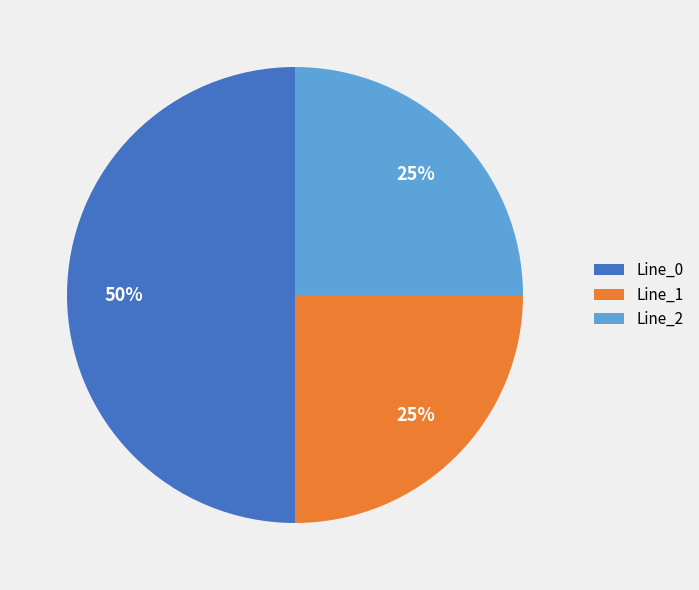

Approximately how many times larger is the value at Line_0 compared to Line_1?

2.0